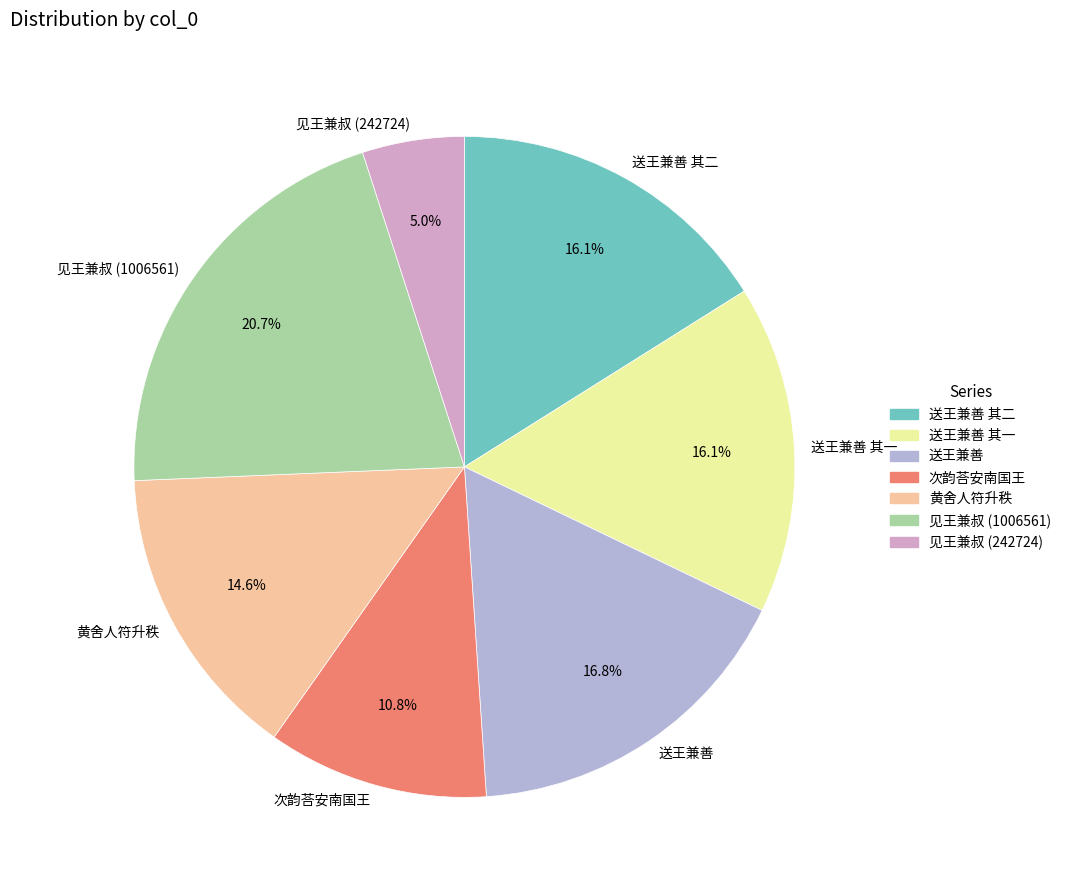

What is the ratio of the value at 见王兼叔 (242724) to the value at 送王兼善 其二?

0.3